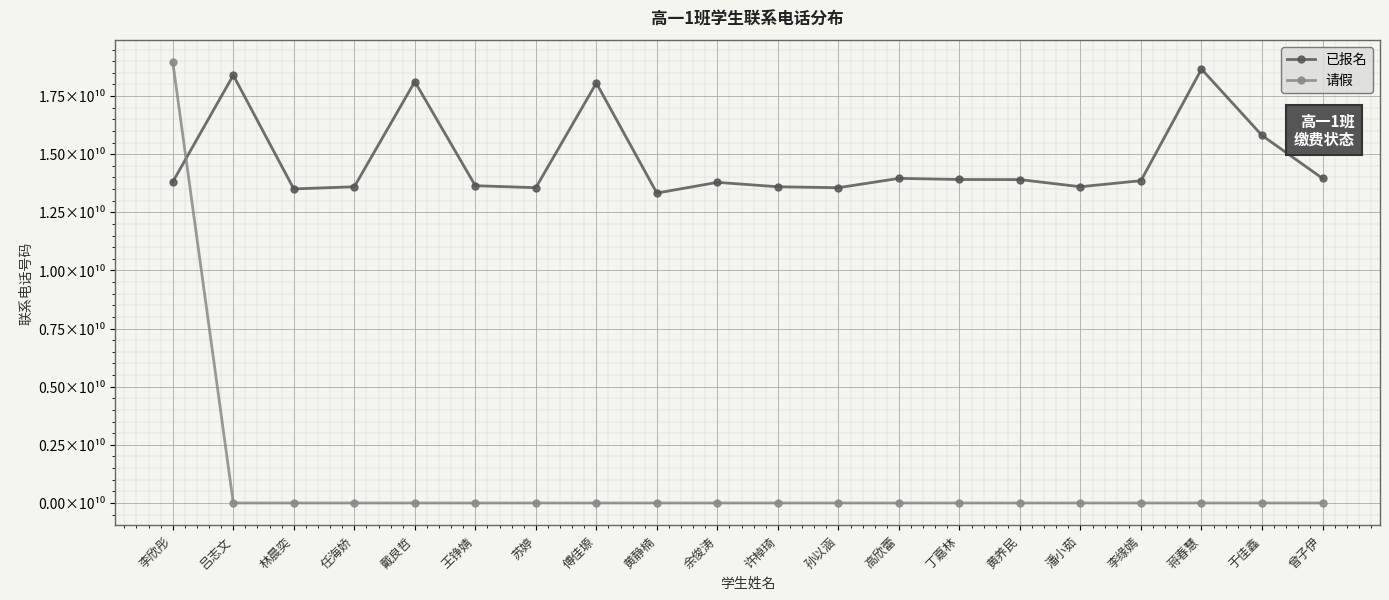

List the series in order of their peak value, highest first.

请假, 已报名